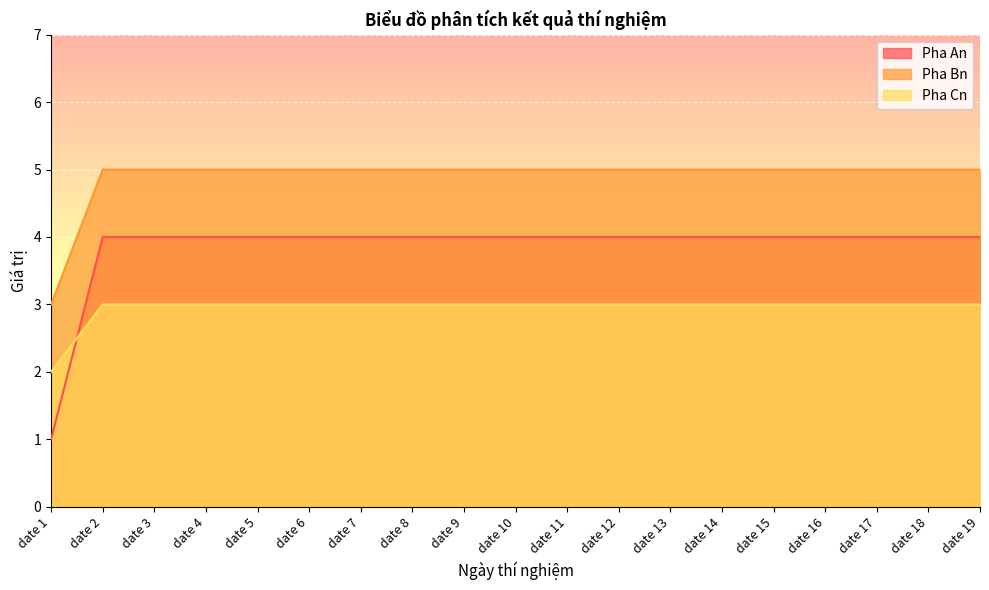

How many lines are shown in the chart?

3